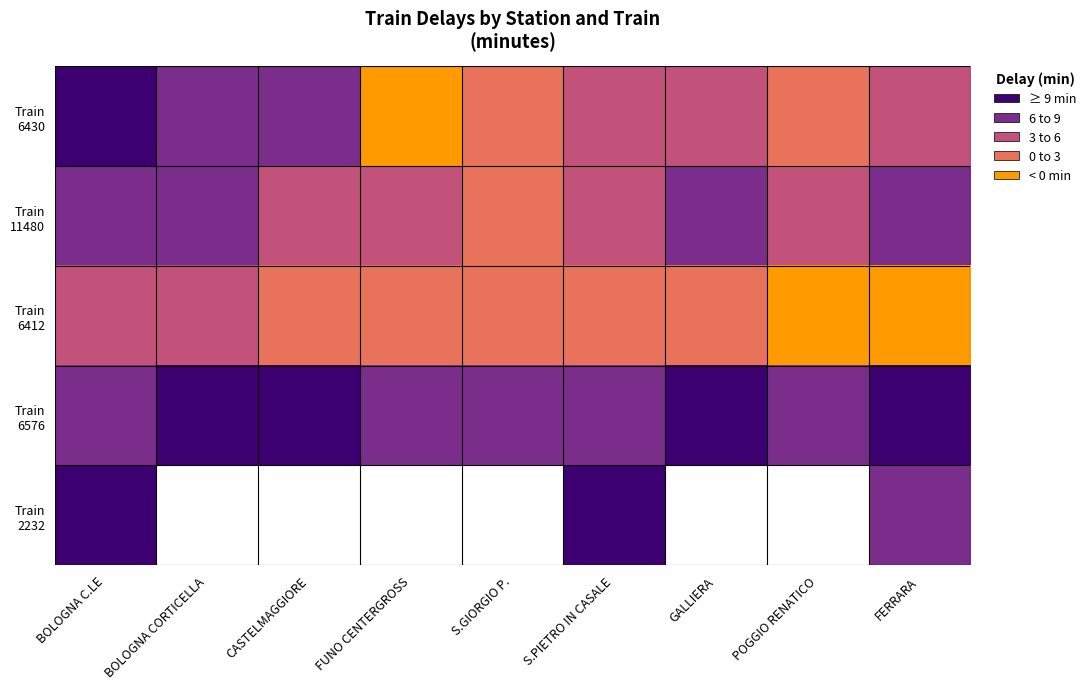

The Train 11480 series shows 9.0 at POGGIO RENATICO. True or false?

False